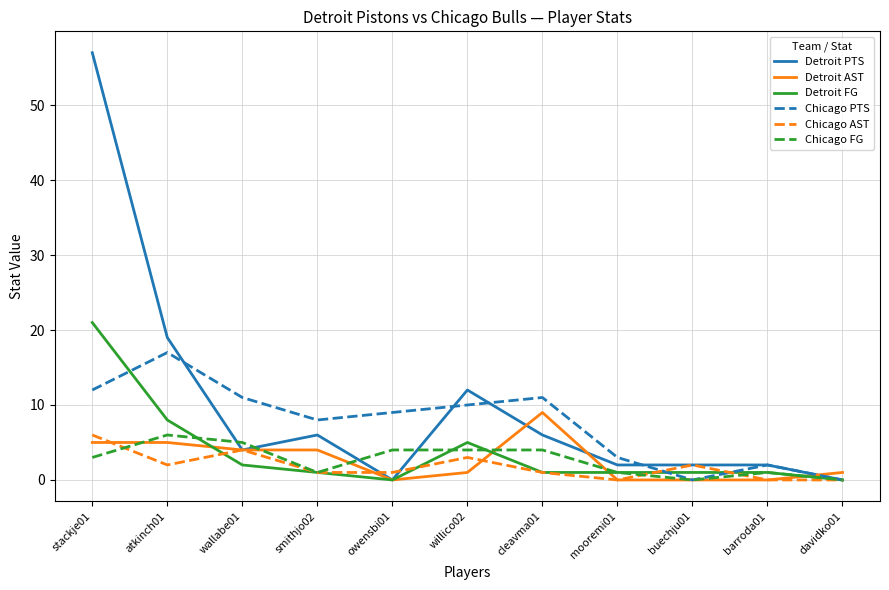

At which category is the sum across all series the highest?

stackje01